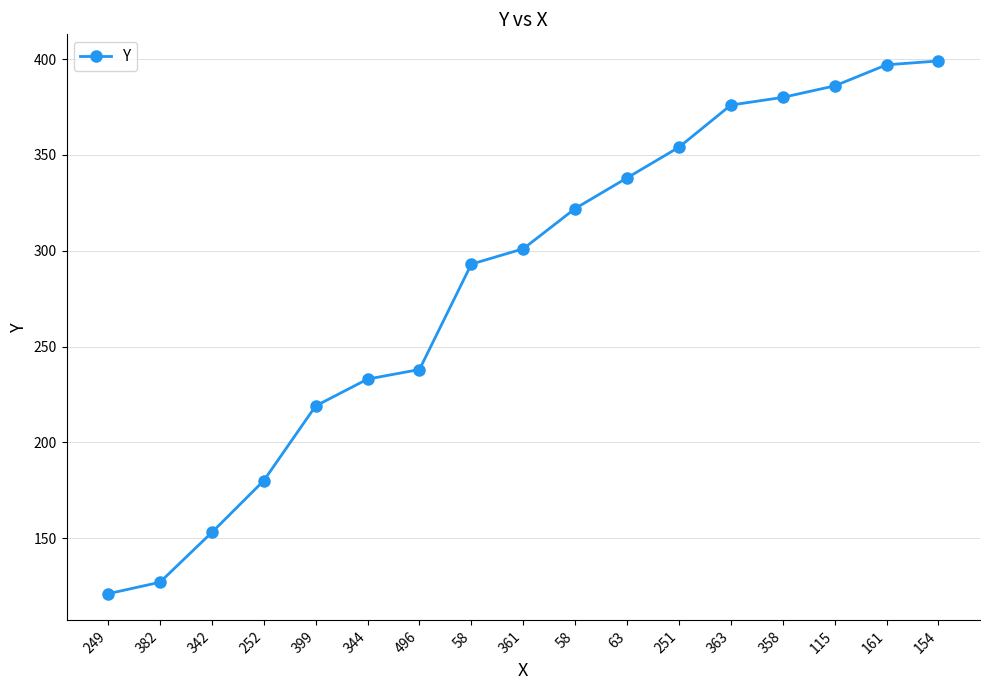

List the labels in order of value, smallest first.

249, 382, 342, 252, 399, 344, 496, 58, 361, 58, 63, 251, 363, 358, 115, 161, 154